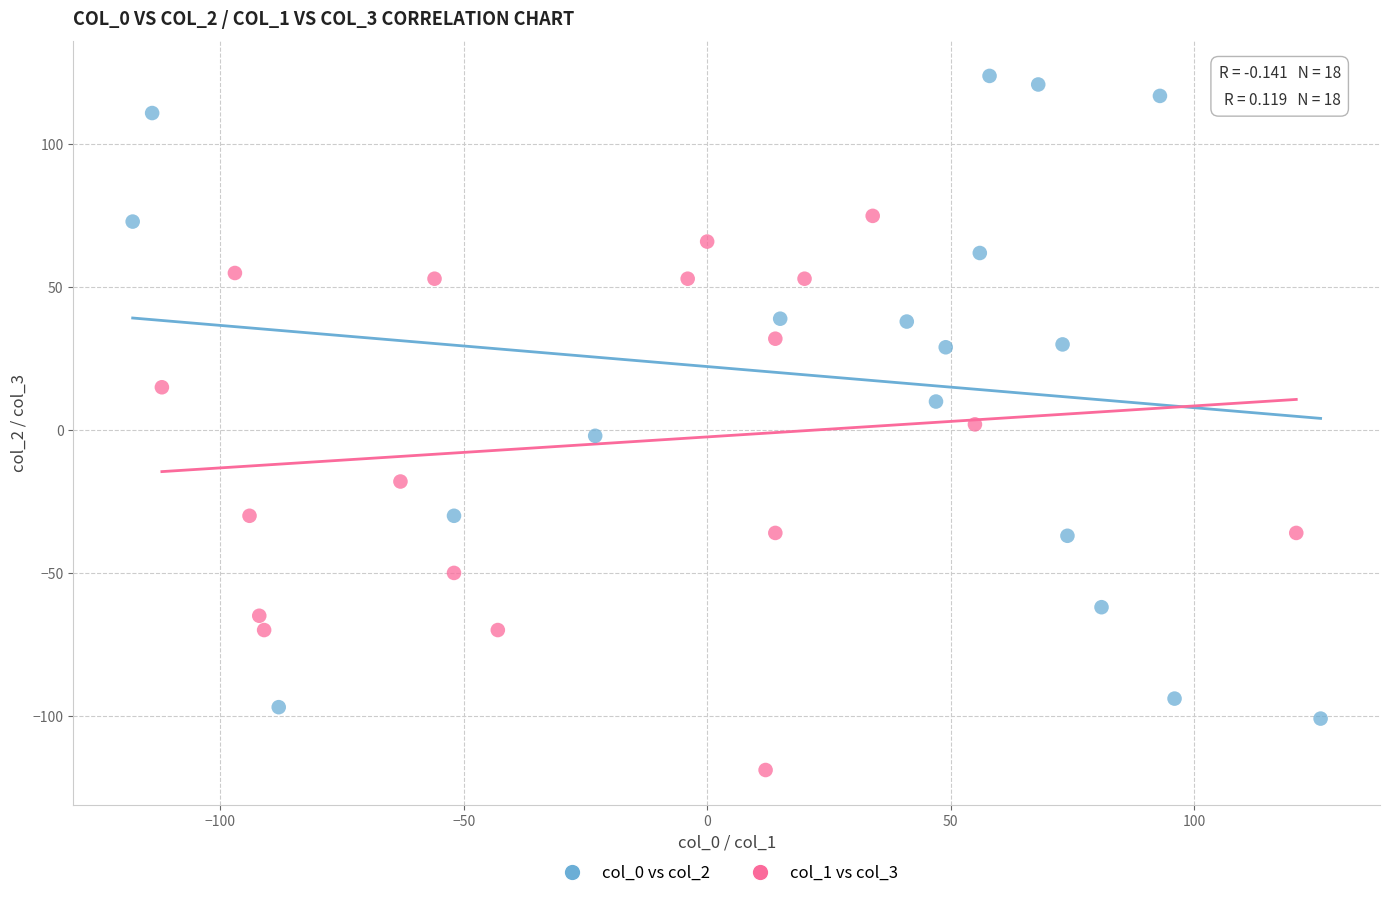

Which series has the largest Y range (max minus min)?

col_0 vs col_2